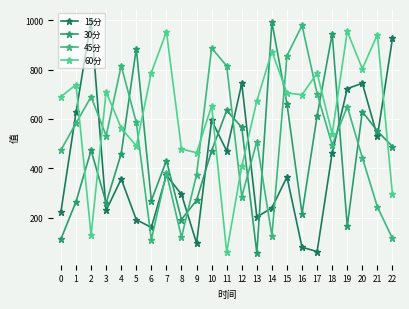

Rank the series at 16 from highest to lowest value.

45分, 60分, 30分, 15分